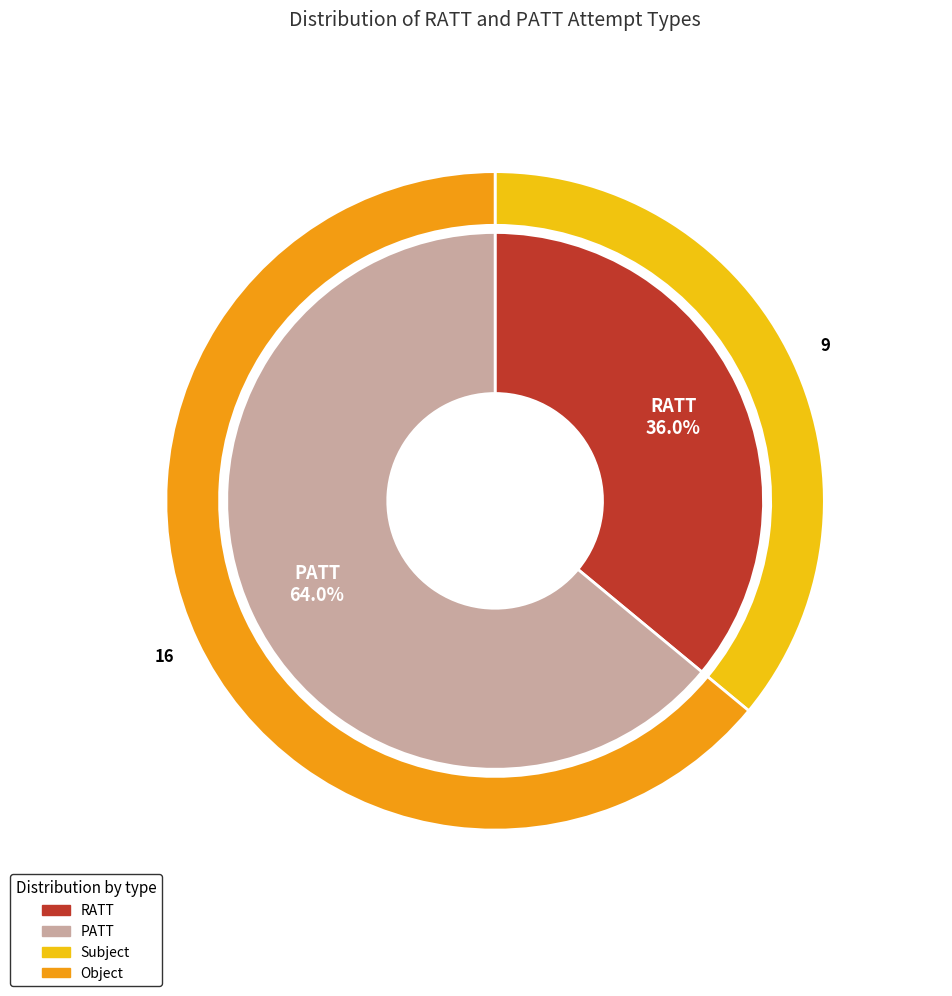

What is the majority slice?

PATT